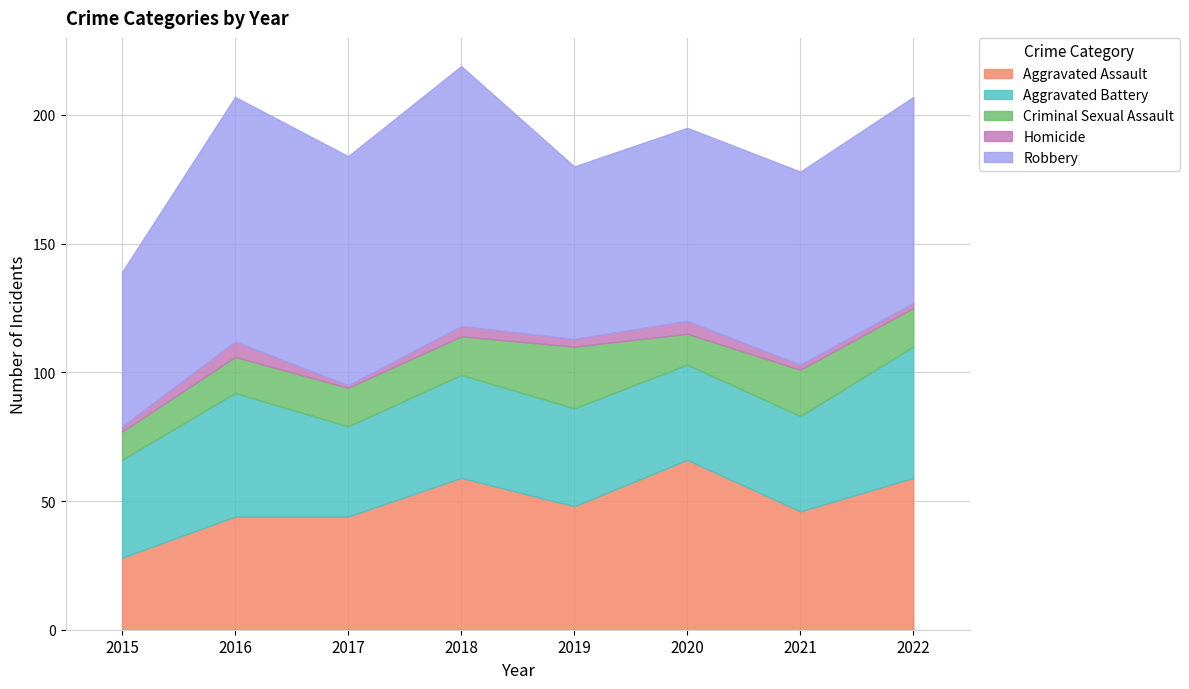

Reading right to left, list all the values displayed in this chart.

Aggravated Assault: 2022=59	2021=46	2020=66	2019=48	2018=59	2017=44	2016=44	2015=28
Aggravated Battery: 2022=51	2021=37	2020=37	2019=38	2018=40	2017=35	2016=48	2015=38
Criminal Sexual Assault: 2022=15	2021=18	2020=12	2019=24	2018=15	2017=15	2016=14	2015=11
Homicide: 2022=2	2021=2	2020=5	2019=3	2018=4	2017=1	2016=6	2015=2
Robbery: 2022=80	2021=75	2020=75	2019=67	2018=101	2017=89	2016=95	2015=60